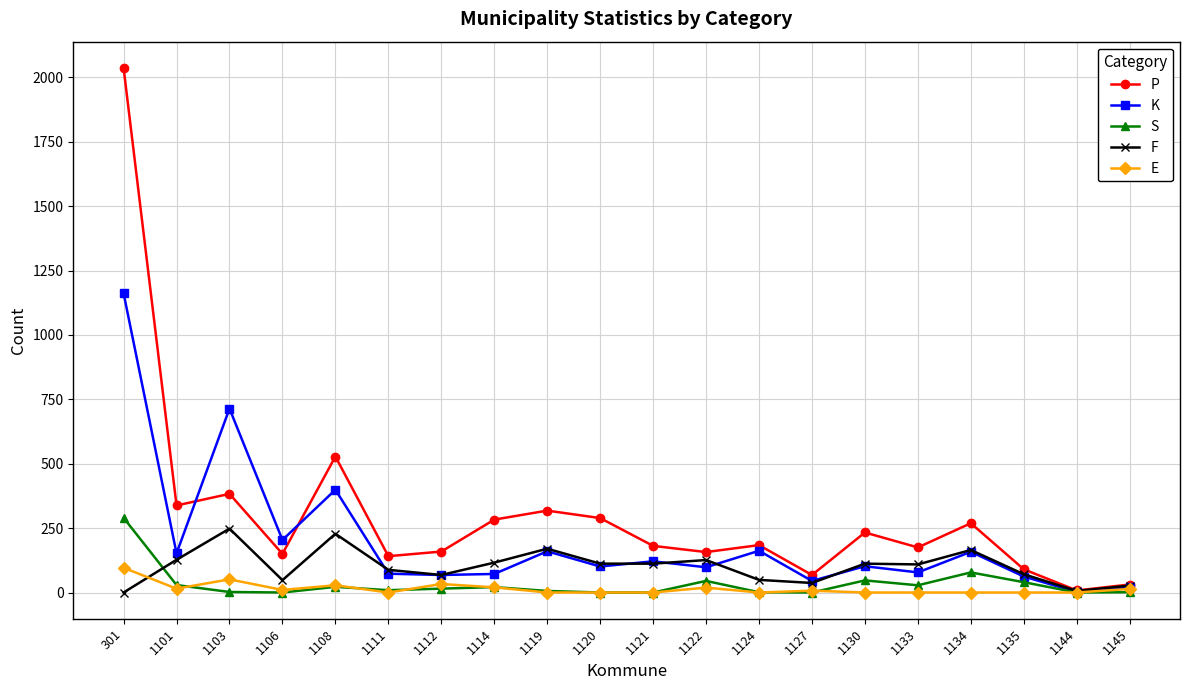

What is the sum of the P values at 1127 and 1121?

249